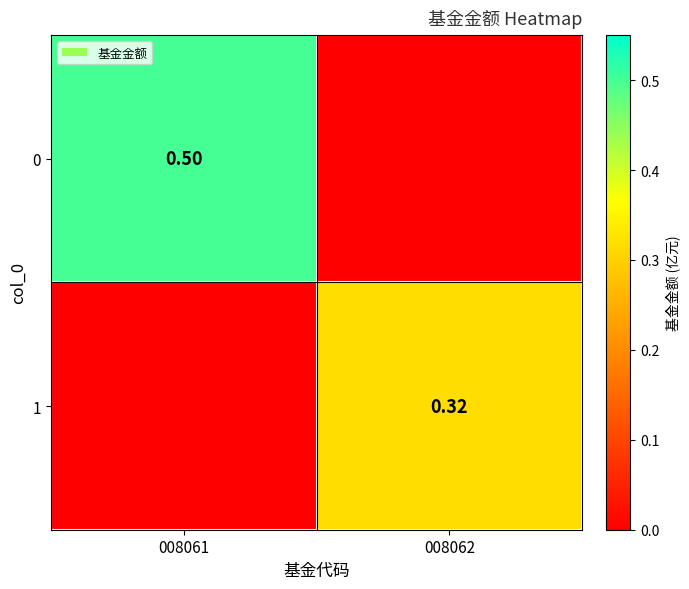

At 008062, list the series in order from smallest to largest.

0, 1